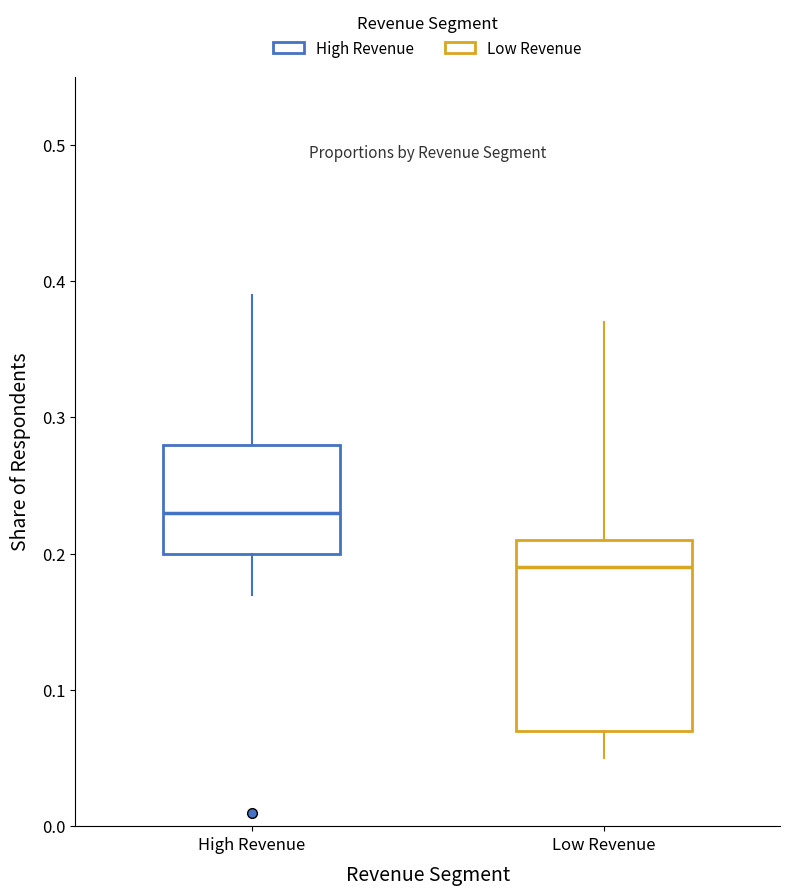

Where does the lower whisker of the box for High Revenue end on the y-axis? The values are not printed on the chart, so give them approximately, as read against the axis.

0.17